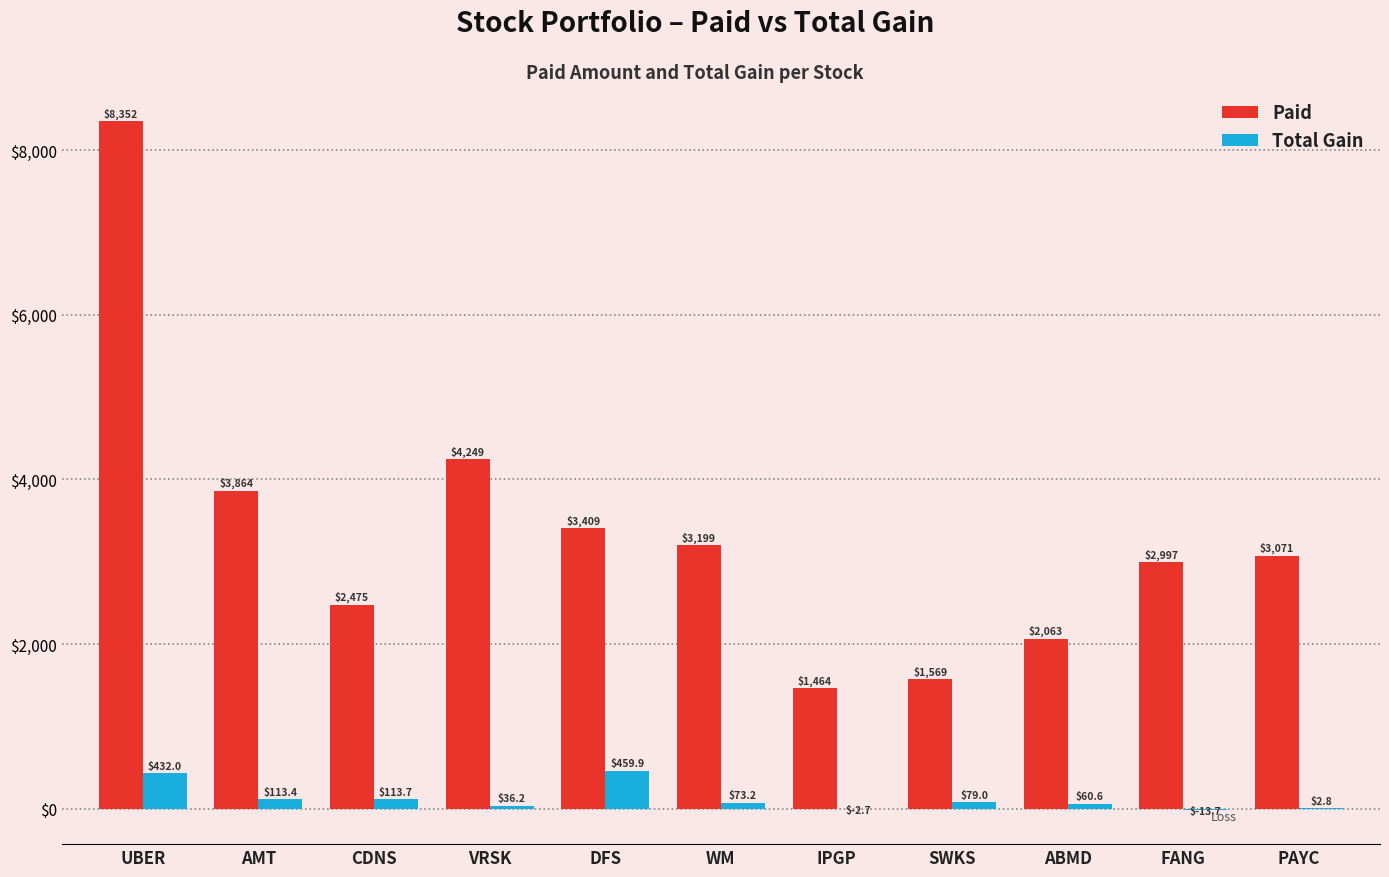

Between AMT and VRSK, which series saw the biggest shift?

Paid